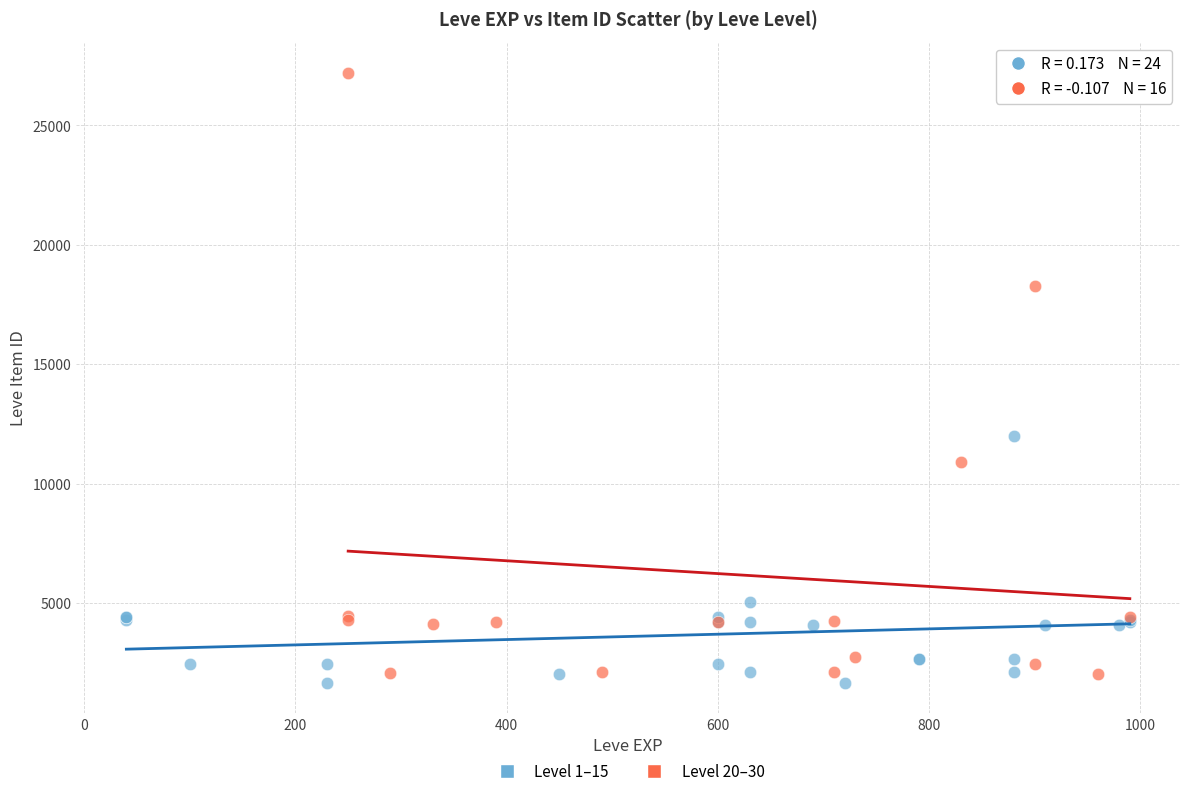

What are all the series names shown in the legend?

Level 1–15, Level 20–30